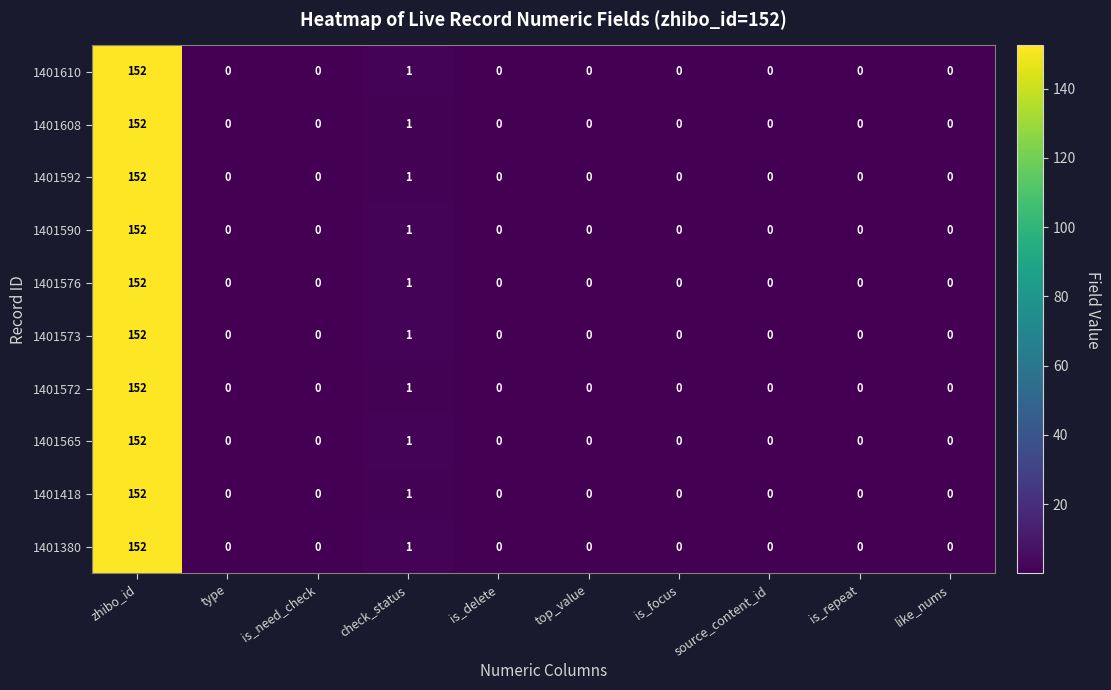

At which category does the chart reach its peak across all series?

zhibo_id